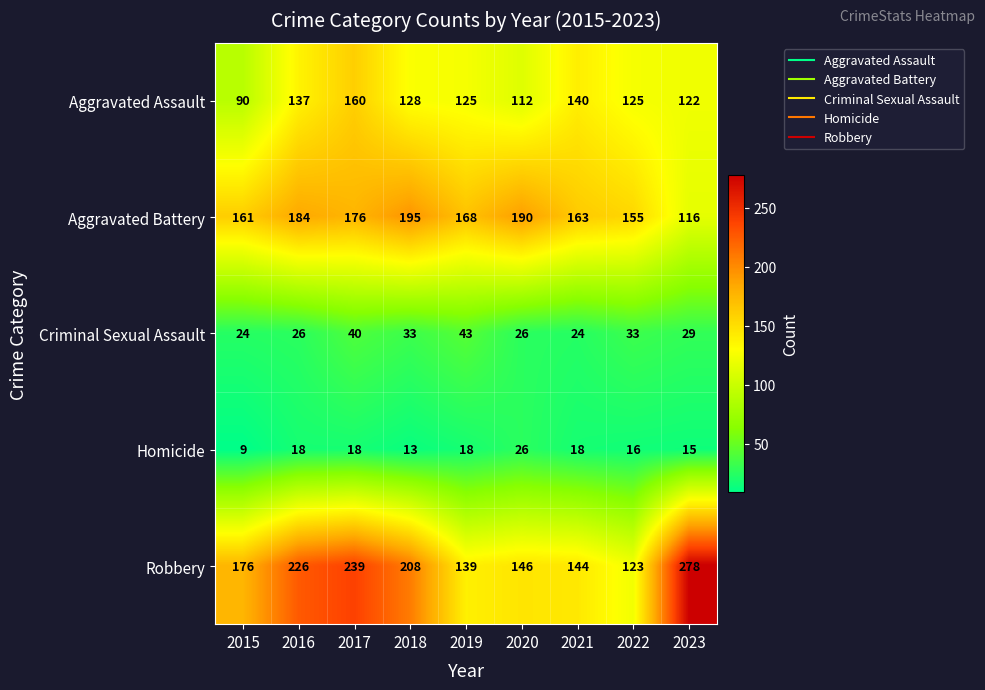

What is the total value across all series at 2019?

493